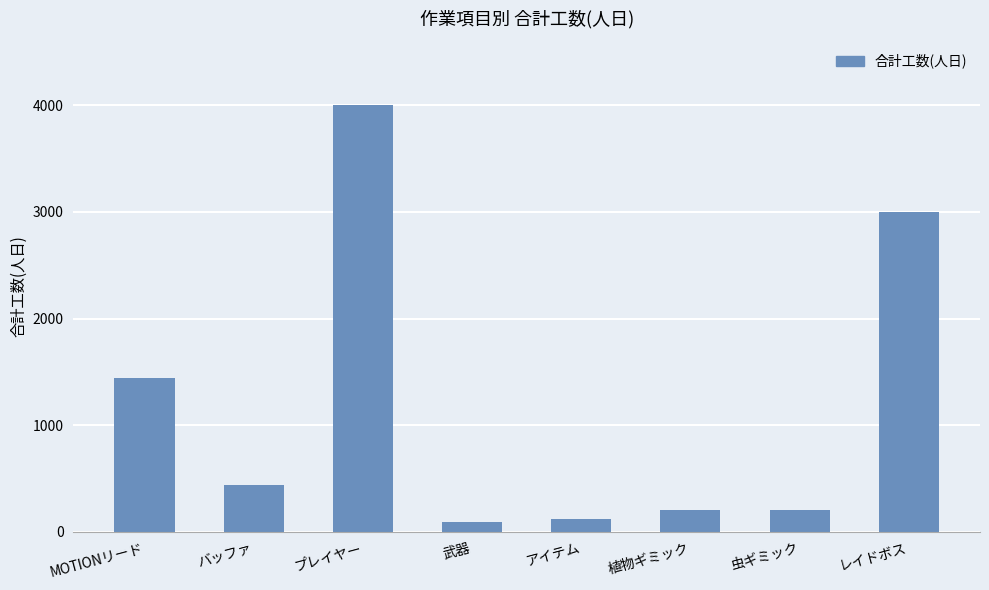

Is it true that the value at プレイヤー is 7168?

False